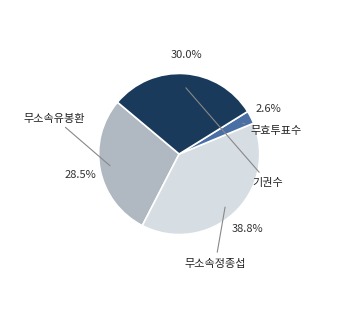

Is there any slice that represents more than half of the pie?

No